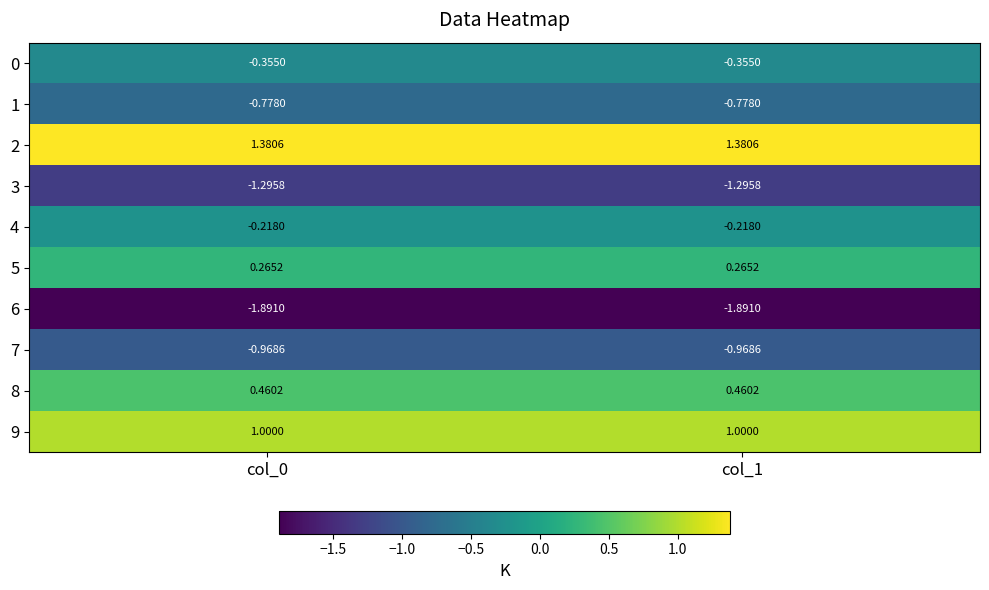

What is the total value across all series at col_1?

-2.4